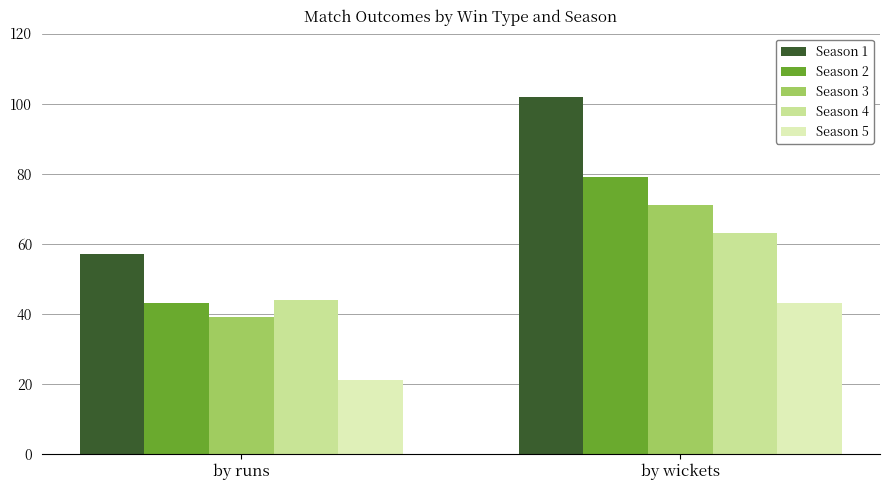

How many categories are shown in the chart?

2